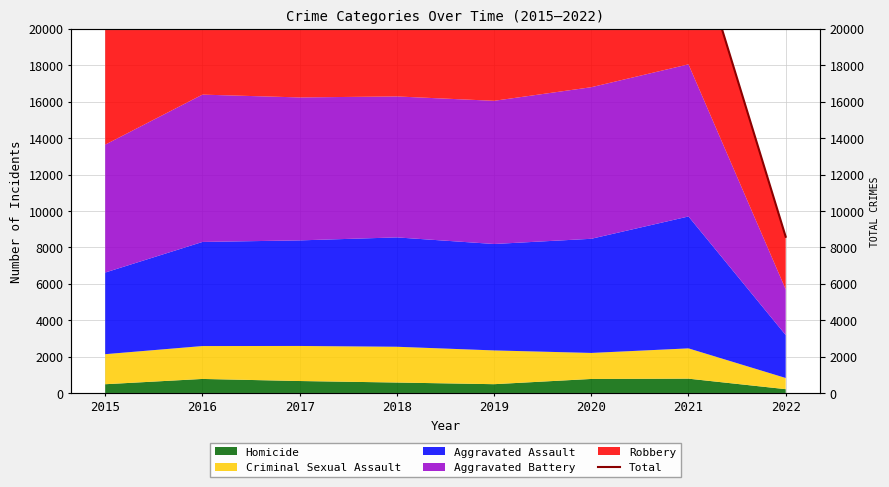

Count the number of values greater than 25967.

3